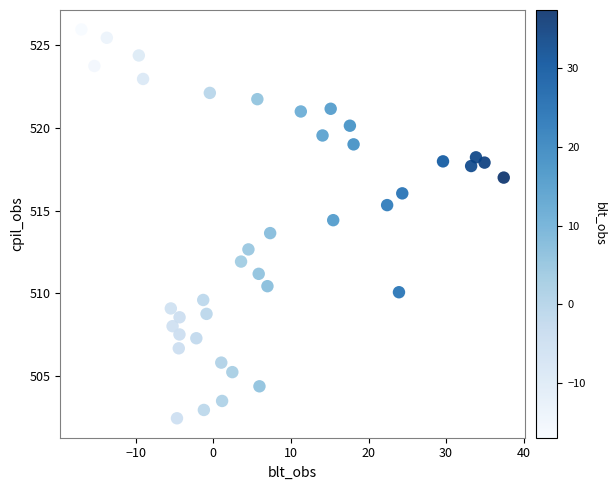

What is the range of X values (max minus min)?

54.4